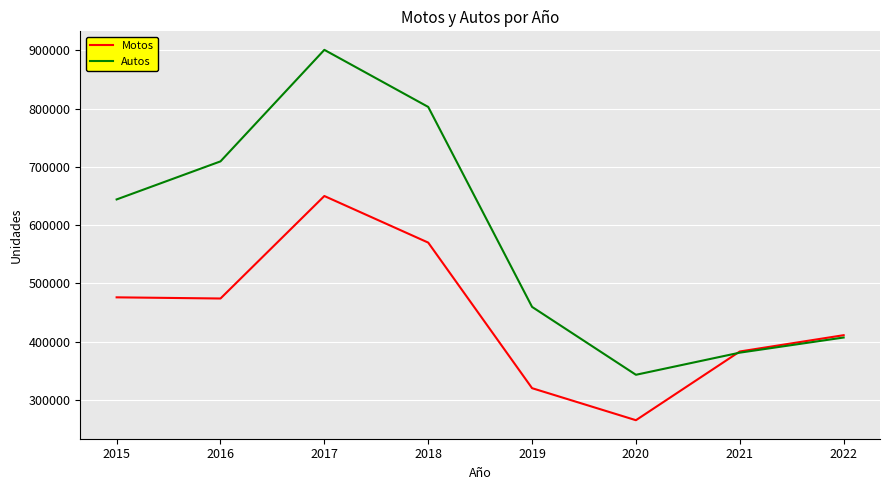

What is the difference between the highest and lowest values at 2020?

78000